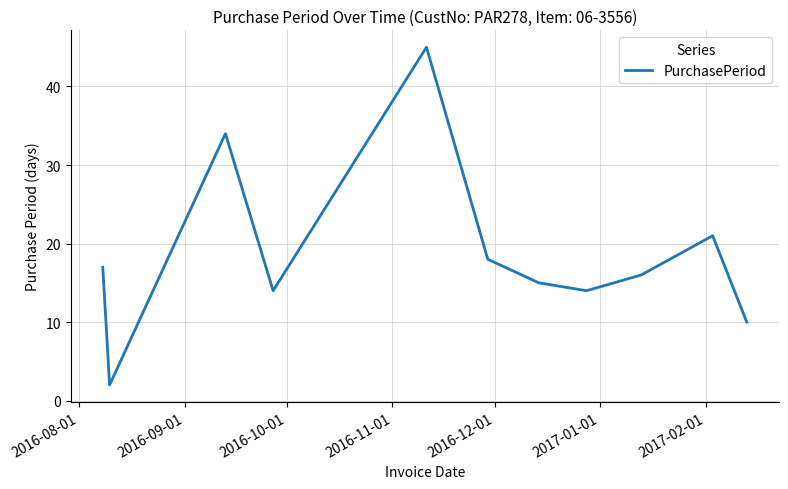

What is the difference between the maximum and minimum values?

43